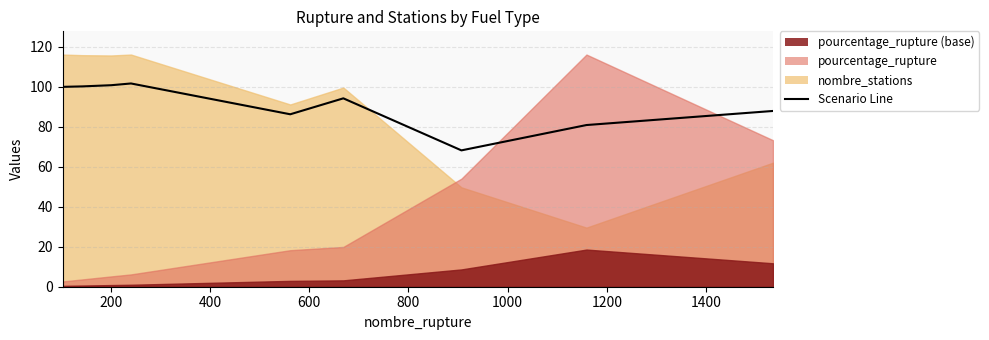

True or false: the data has more than 0 interior local peaks.

True